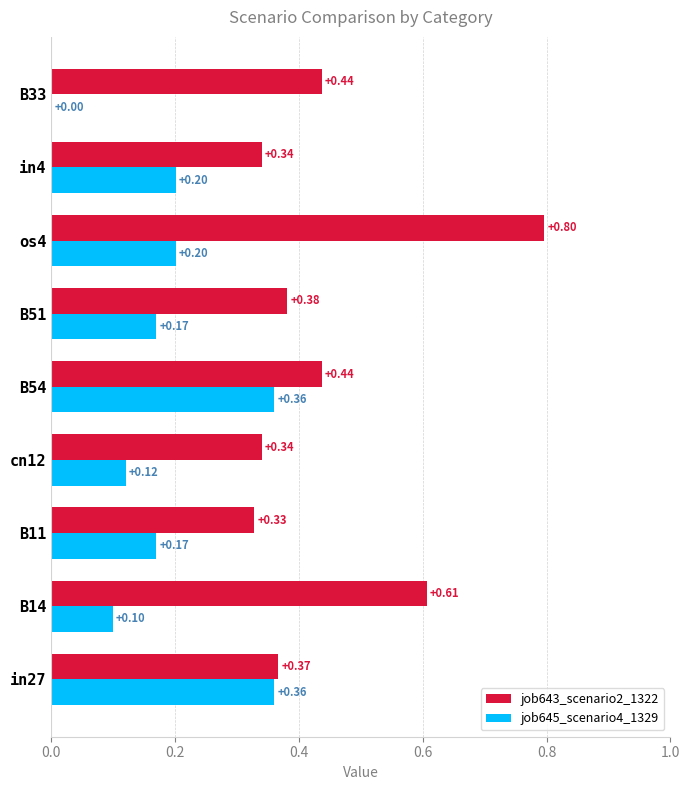

What is the sum of all job643_scenario2_1322 values?

4.0